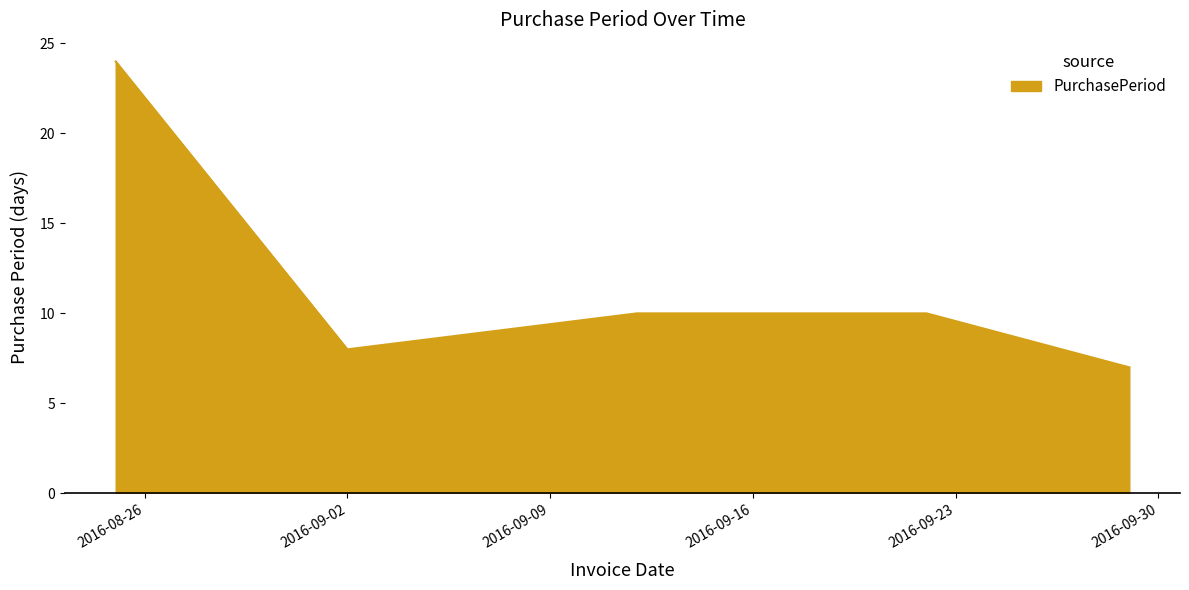

What is the greatest value displayed?

24